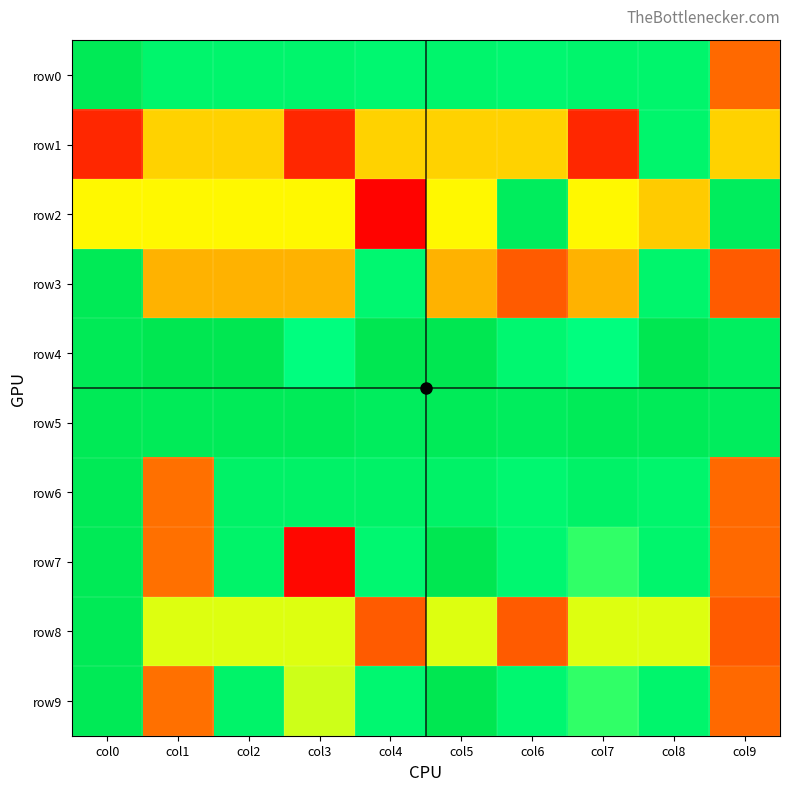

Reading left to right, transcribe all the data shown in this chart.

row0: col0=94	col1=81	col2=81	col3=81	col4=79	col5=81	col6=79	col7=81	col8=81	col9=29
row1: col0=11	col1=48	col2=48	col3=11	col4=48	col5=48	col6=48	col7=11	col8=81	col9=48
row2: col0=54	col1=54	col2=54	col3=54	col4=1	col5=54	col6=90	col7=54	col8=47	col9=90
row3: col0=94	col1=43	col2=43	col3=43	col4=79	col5=43	col6=25	col7=43	col8=81	col9=25
row4: col0=94	col1=97	col2=97	col3=70	col4=97	col5=97	col6=79	col7=70	col8=97	col9=88
row5: col0=94	col1=93	col2=93	col3=93	col4=90	col5=93	col6=90	col7=93	col8=93	col9=90
row6: col0=94	col1=31	col2=84	col3=84	col4=84	col5=84	col6=79	col7=84	col8=81	col9=29
row7: col0=94	col1=31	col2=83	col3=2	col4=79	col5=97	col6=79	col7=67	col8=81	col9=29
row8: col0=94	col1=57	col2=57	col3=57	col4=25	col5=57	col6=25	col7=57	col8=57	col9=25
row9: col0=94	col1=31	col2=83	col3=58	col4=79	col5=97	col6=79	col7=67	col8=81	col9=29